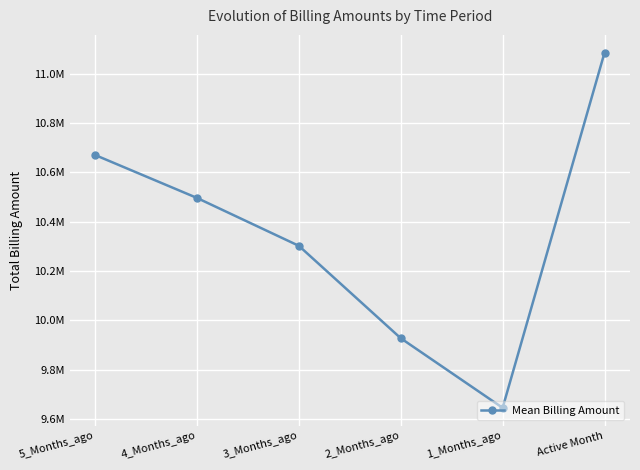

What position from the left is 5_Months_ago?

1